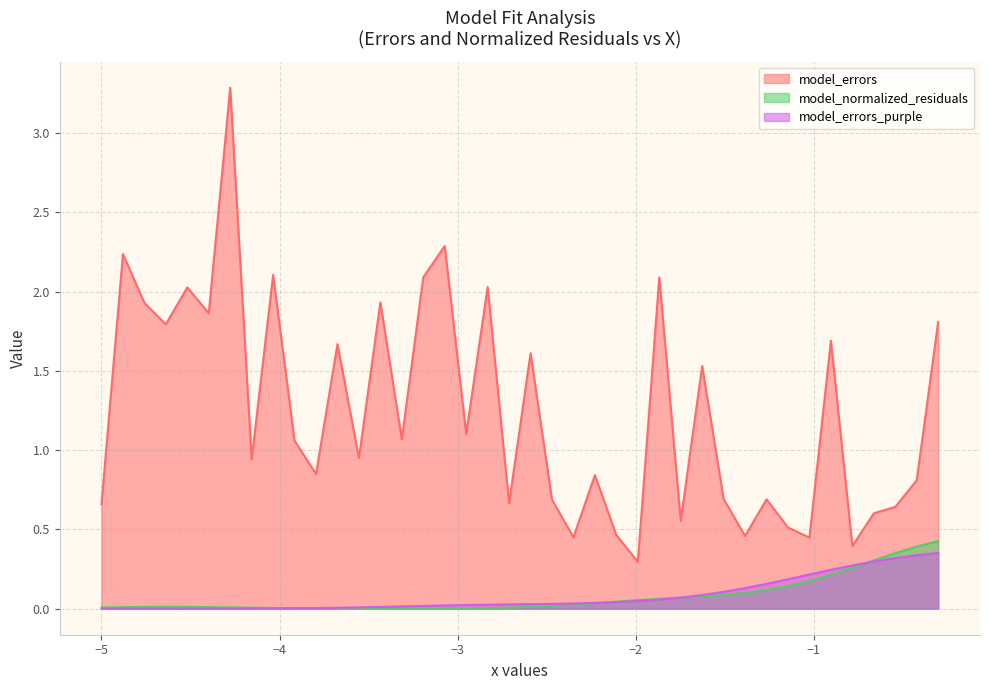

At how many categories does at least one series exceed 2?

8